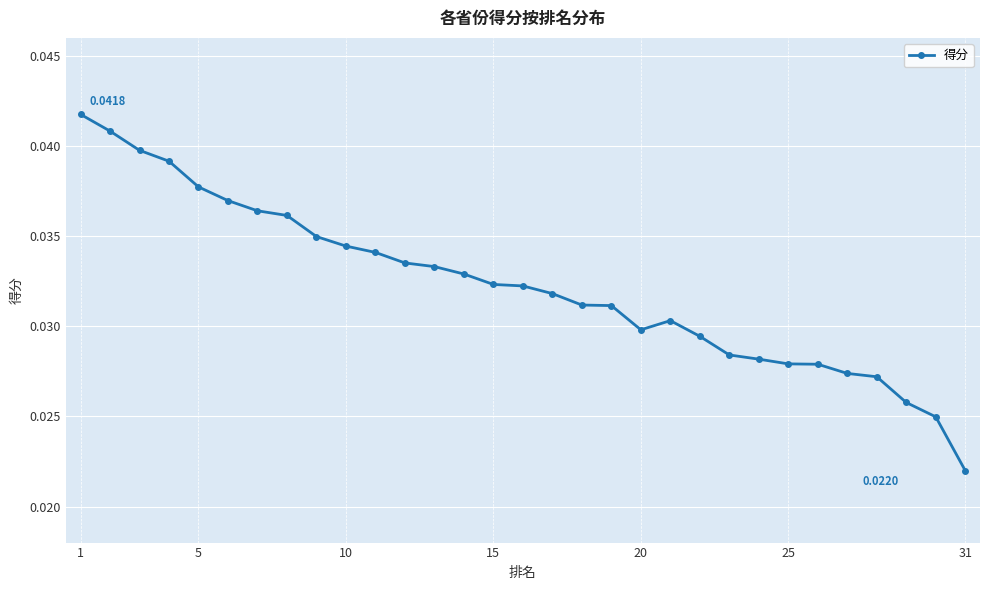

How many values are between 0 and 1?

31